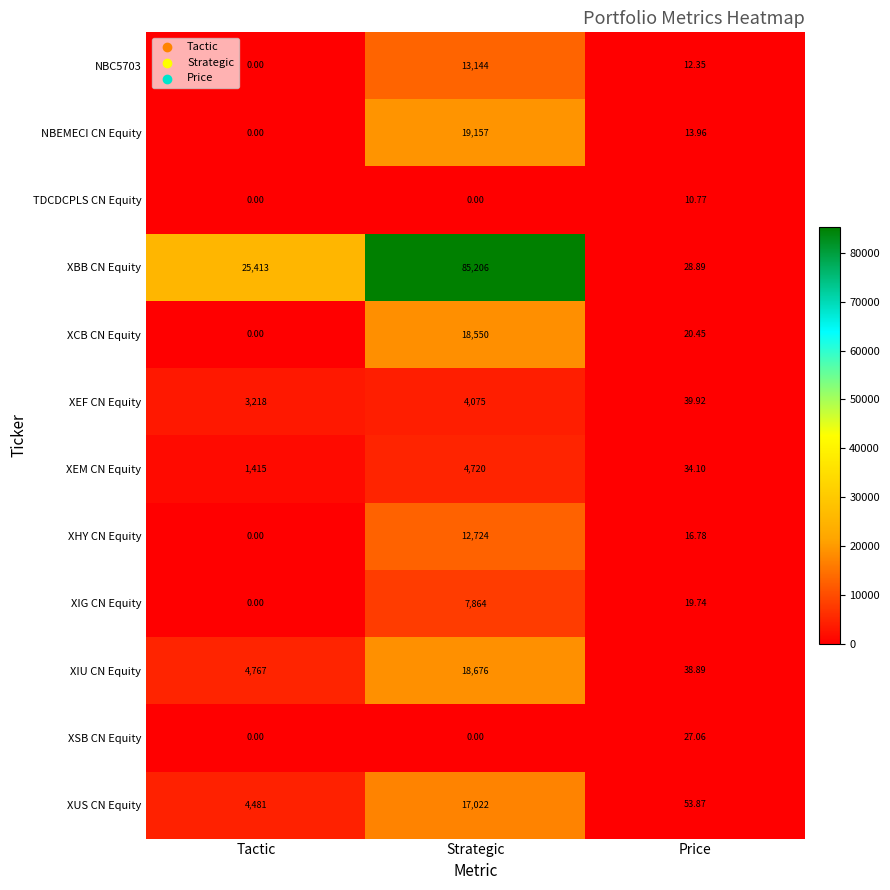

Is the value of XUS CN Equity at Price greater than the value of XSB CN Equity at Tactic?

Yes